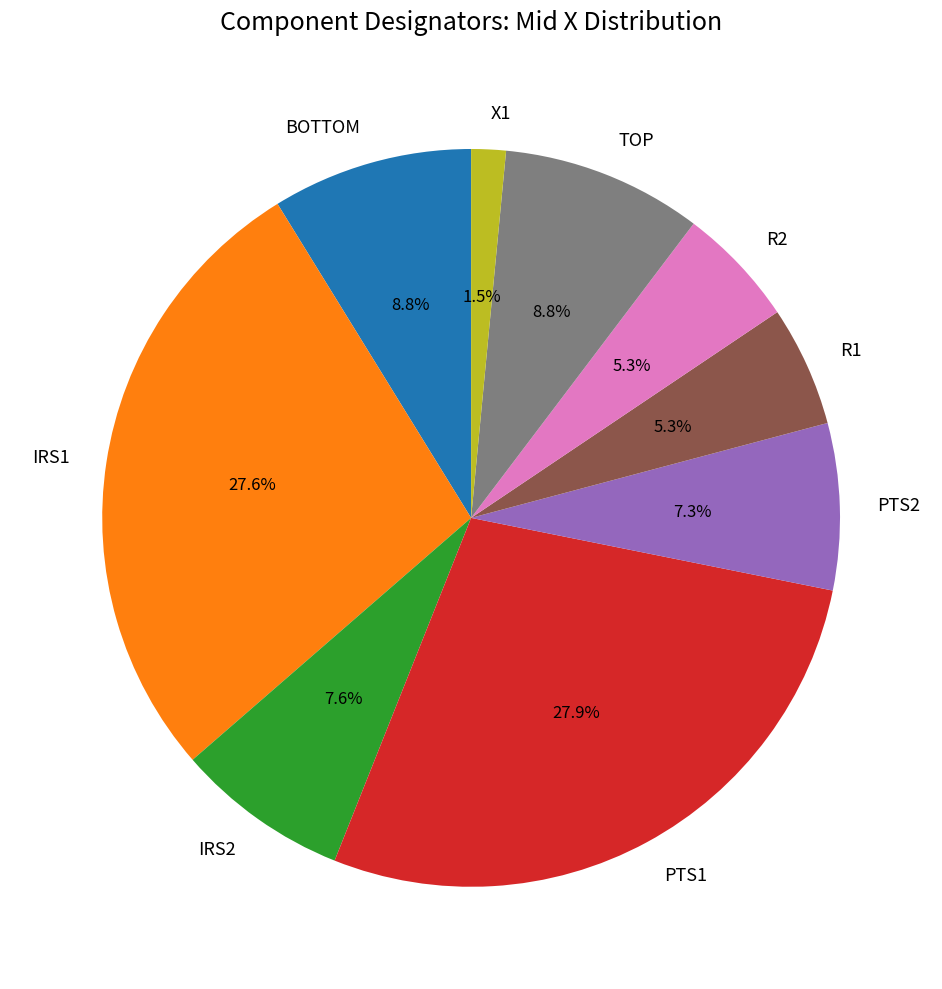

Is IRS2 the majority of the pie?

No